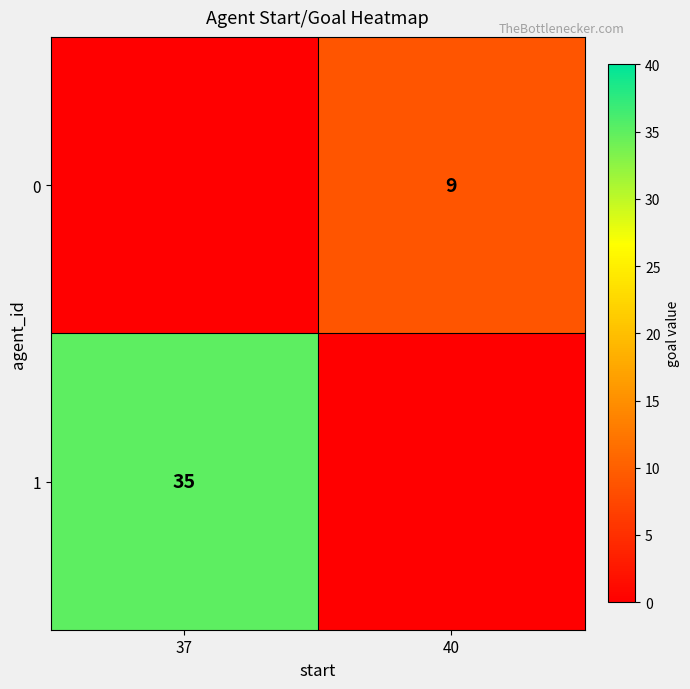

The value of 1 at 37 is 16. True or false?

False